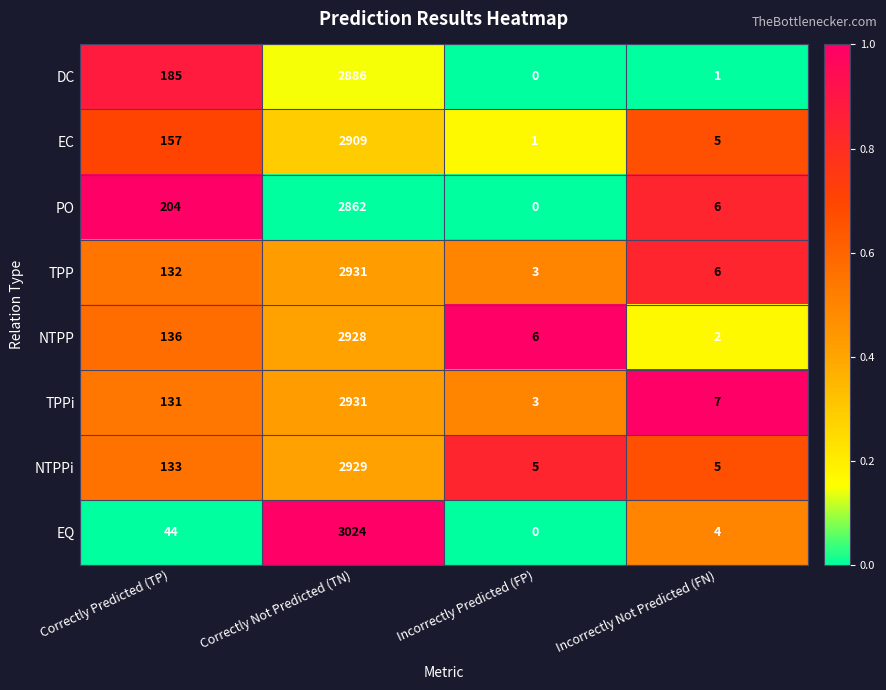

At which label is NTPPi closest to 1467?

Correctly Predicted (TP)